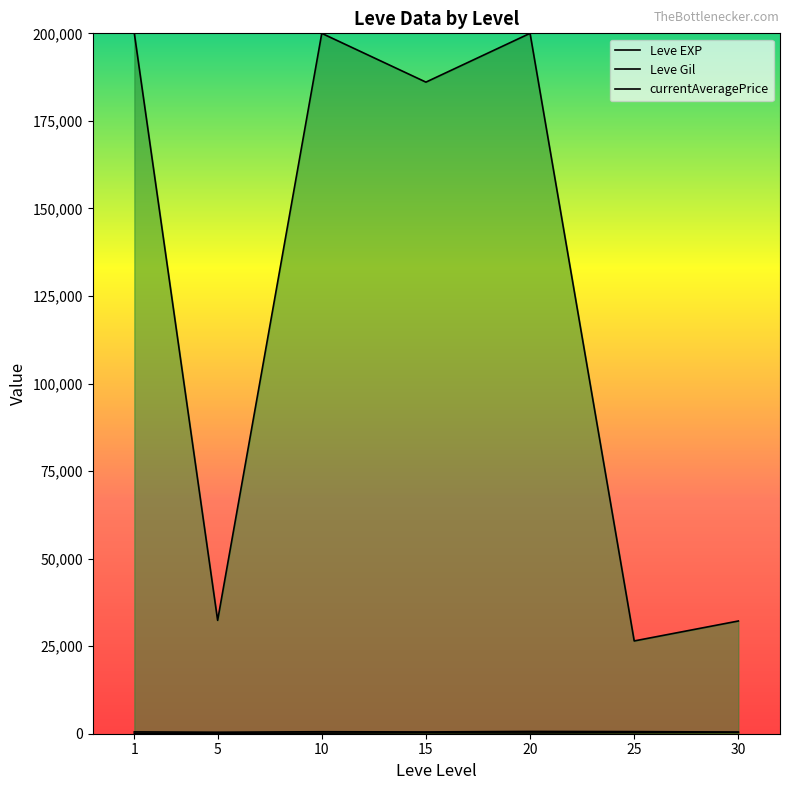

True or false: Leve EXP and Leve Gil intersect in this chart.

False